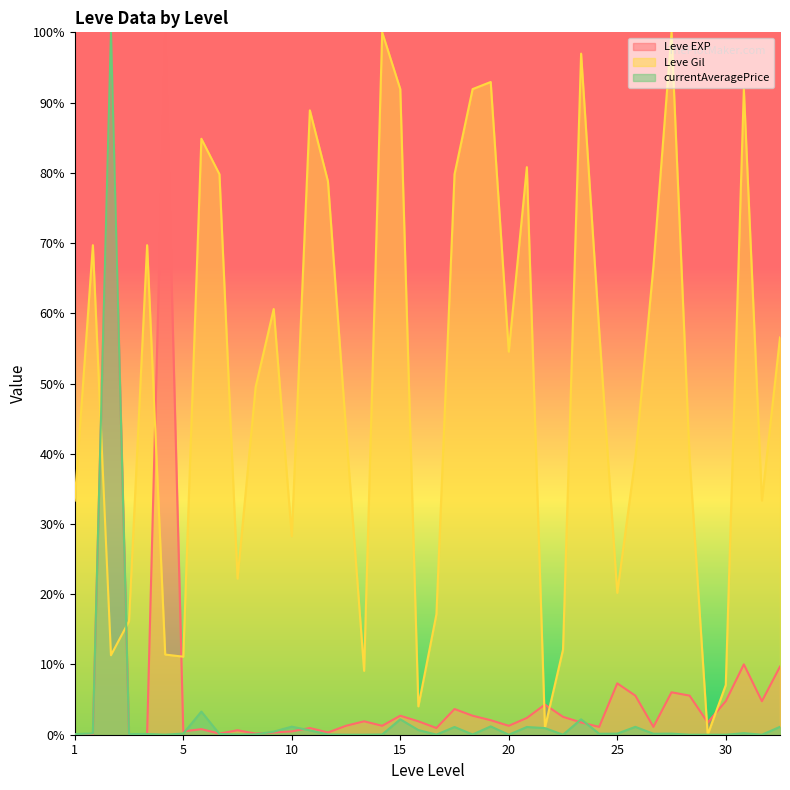

True or false: Leve EXP and Leve Gil cross at least once.

True